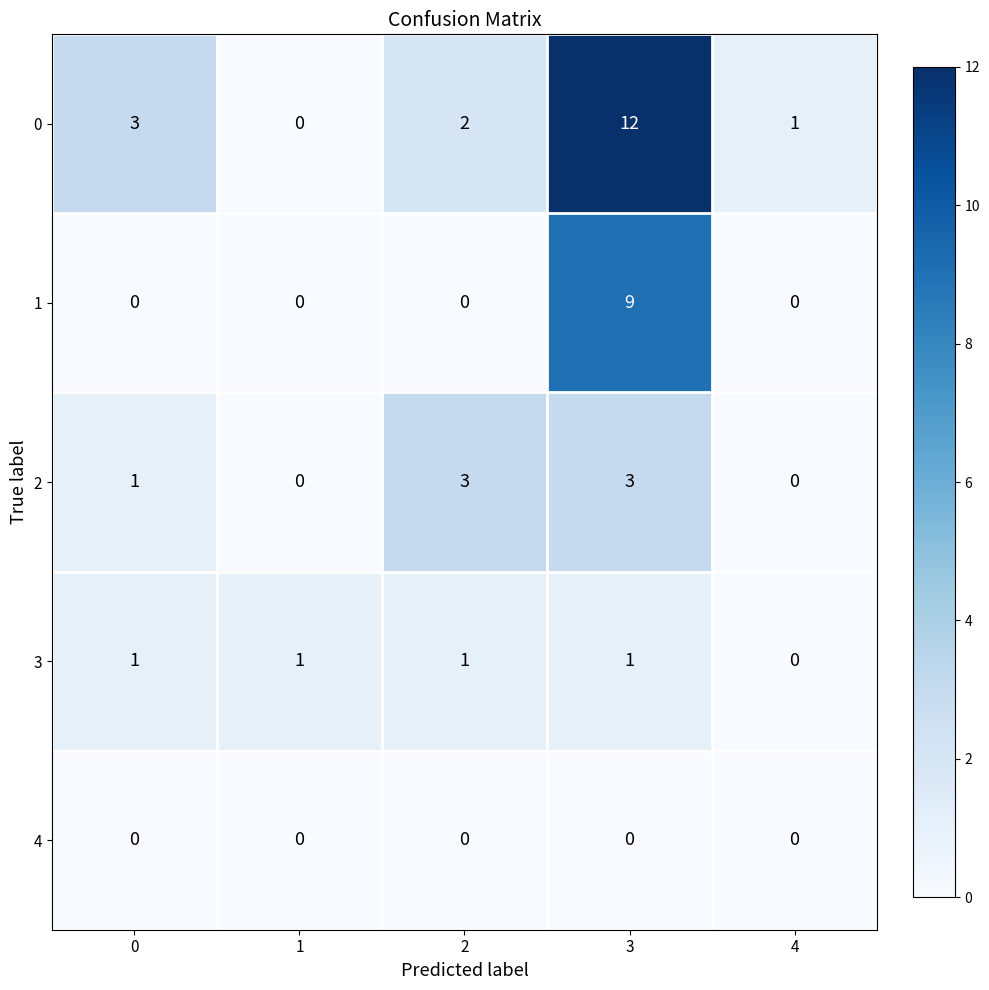

What is the sum of the 0 values at 0 and 1?

3